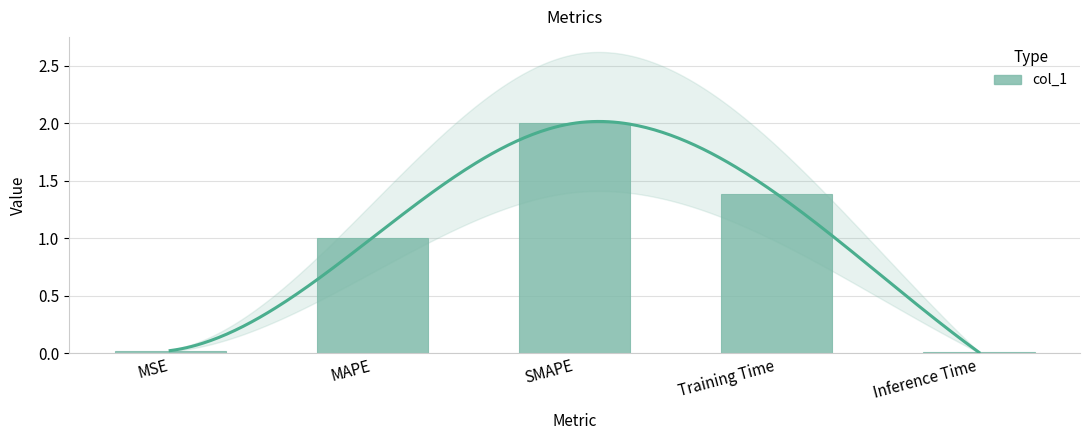

The value at SMAPE is 2.0. True or false?

True